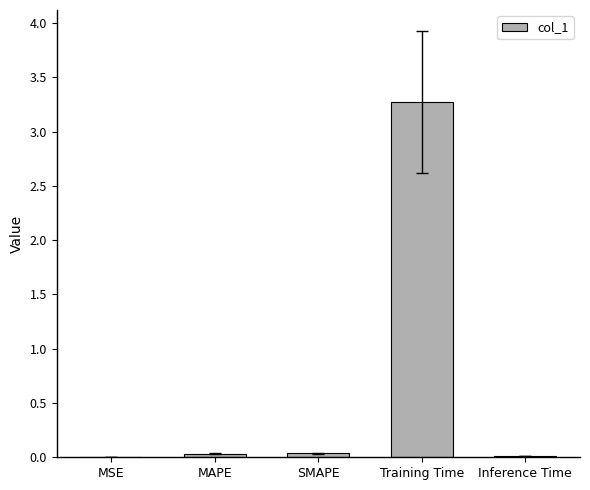

What is the maximum value shown in the chart?

3.3